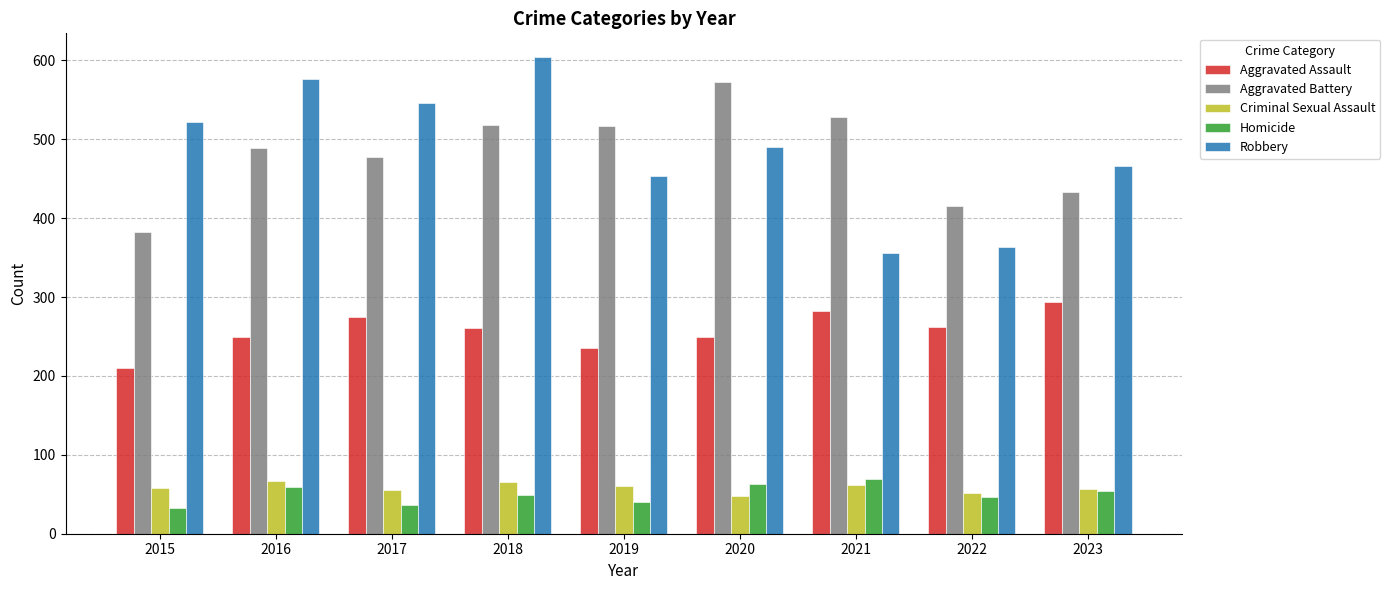

What is the value of the Criminal Sexual Assault bar at the 5th from the left?

61